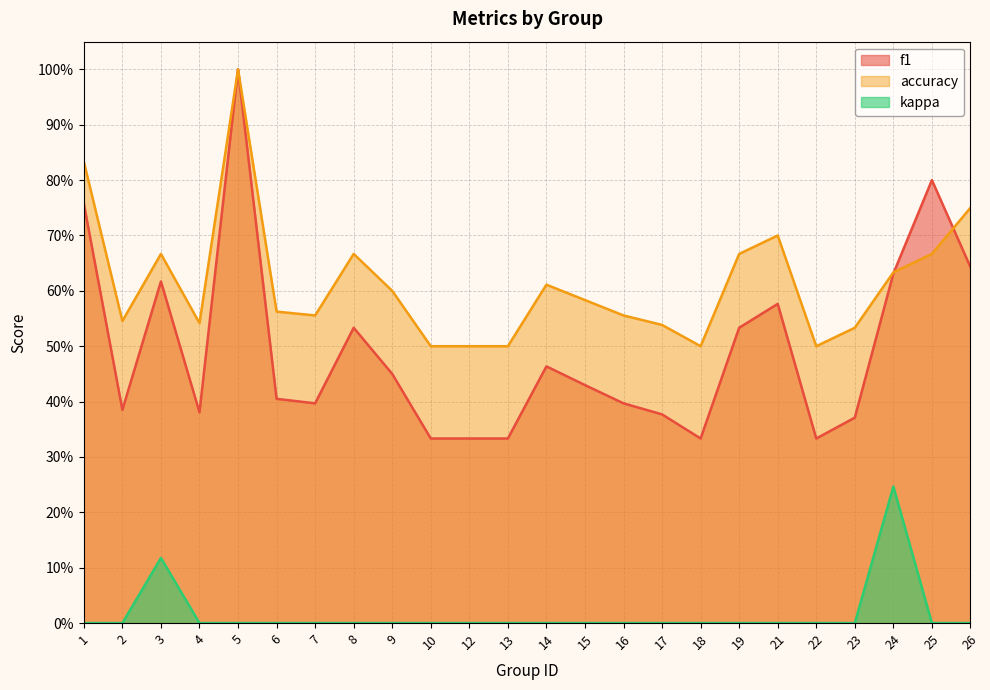

How many data points does each series have?

24